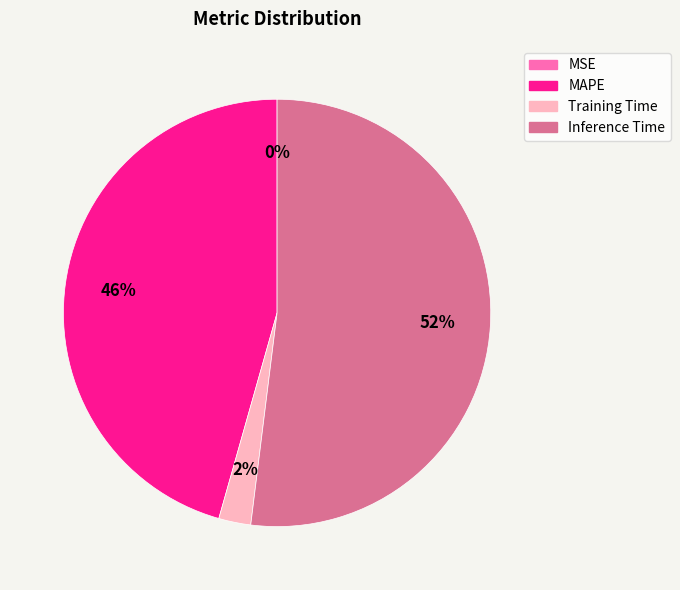

To the nearest percent, what is the difference between the largest and smallest slice percentages?

52%